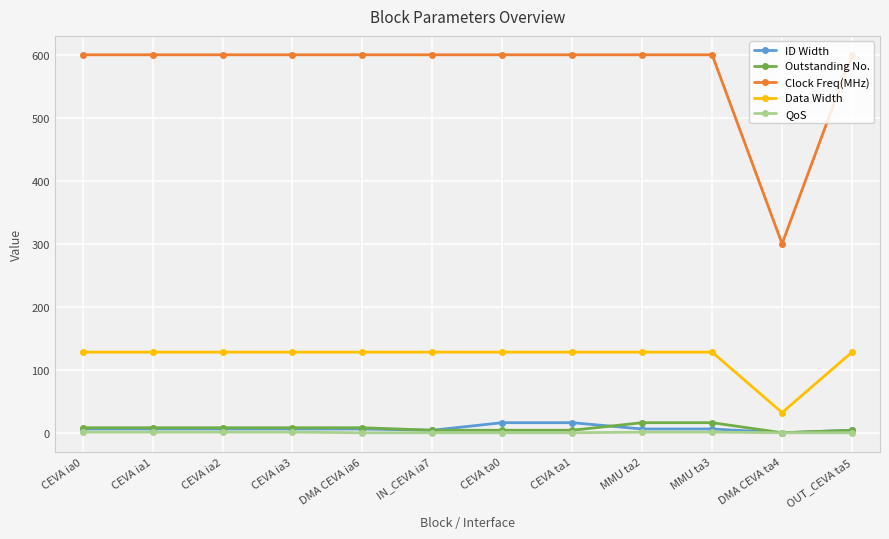

How many data points does each series have?

12